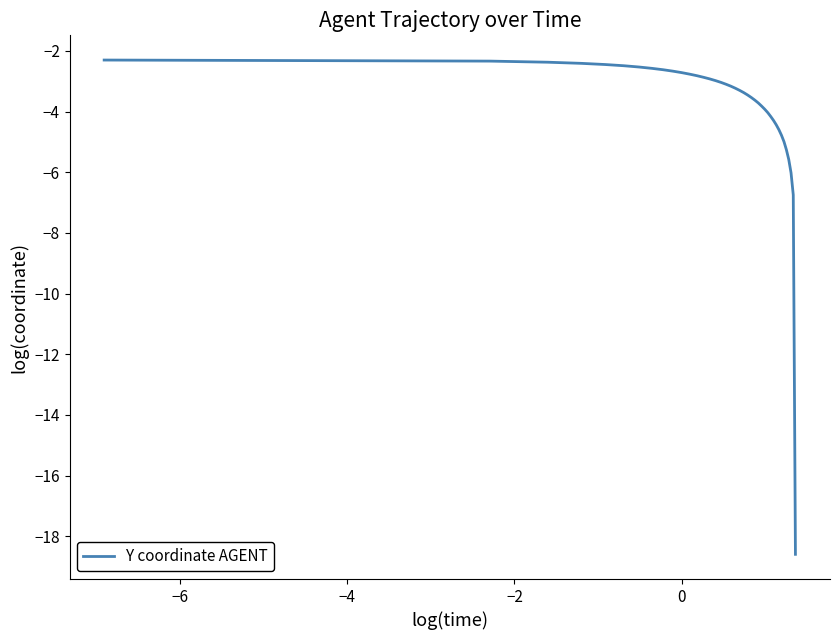

Count the number of categories in the chart.

40